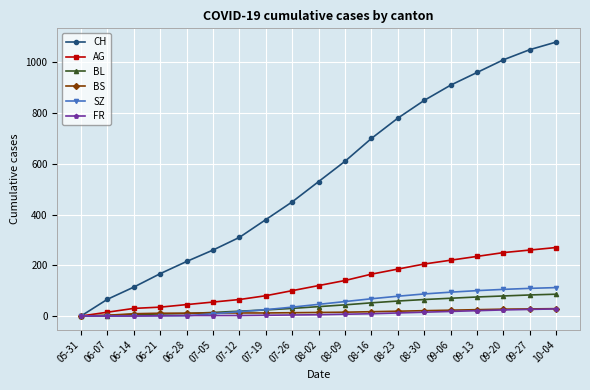

What is the average value of the AG series?

130